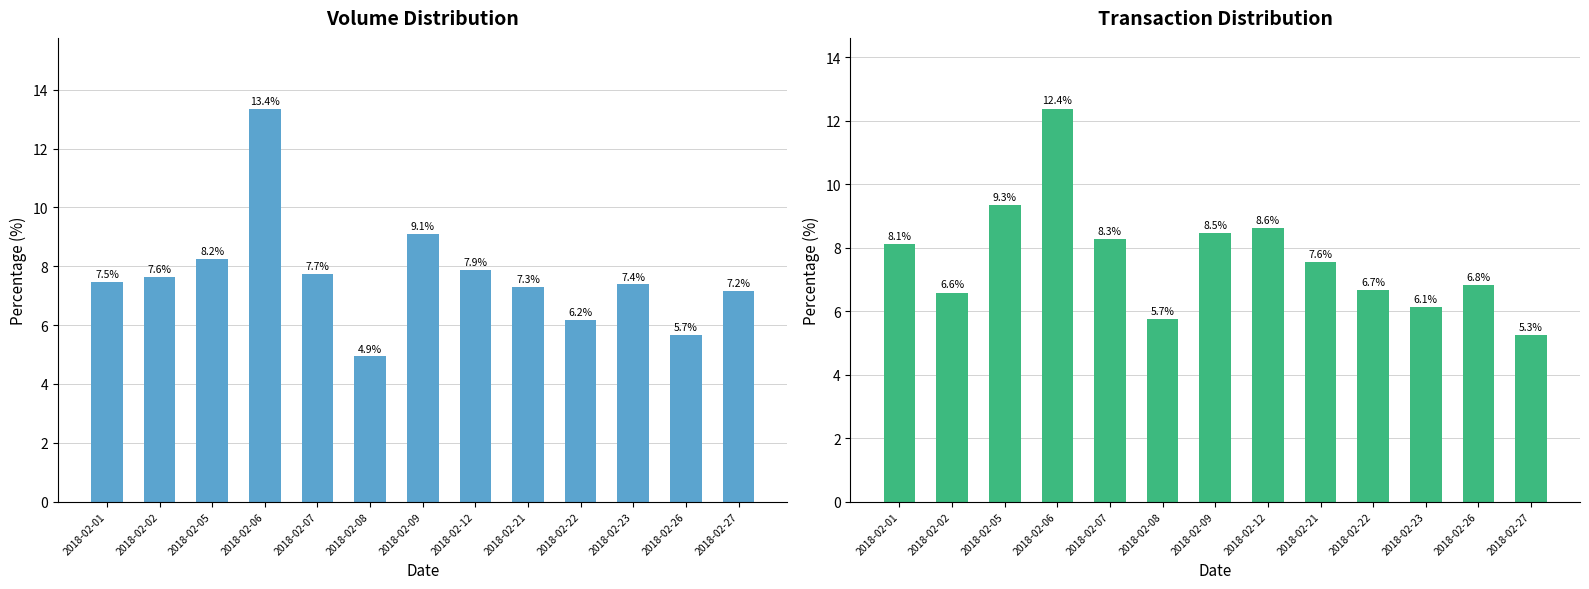

Reading left to right, what are all the values shown in this chart?

volume: 2018-02-01=7.5	2018-02-02=7.6	2018-02-05=8.2	2018-02-06=13.4	2018-02-07=7.7	2018-02-08=4.9	2018-02-09=9.1	2018-02-12=7.9	2018-02-21=7.3	2018-02-22=6.2	2018-02-23=7.4	2018-02-26=5.7	2018-02-27=7.2
transaction: 2018-02-01=8.1	2018-02-02=6.6	2018-02-05=9.3	2018-02-06=12.4	2018-02-07=8.3	2018-02-08=5.7	2018-02-09=8.5	2018-02-12=8.6	2018-02-21=7.6	2018-02-22=6.7	2018-02-23=6.1	2018-02-26=6.8	2018-02-27=5.3